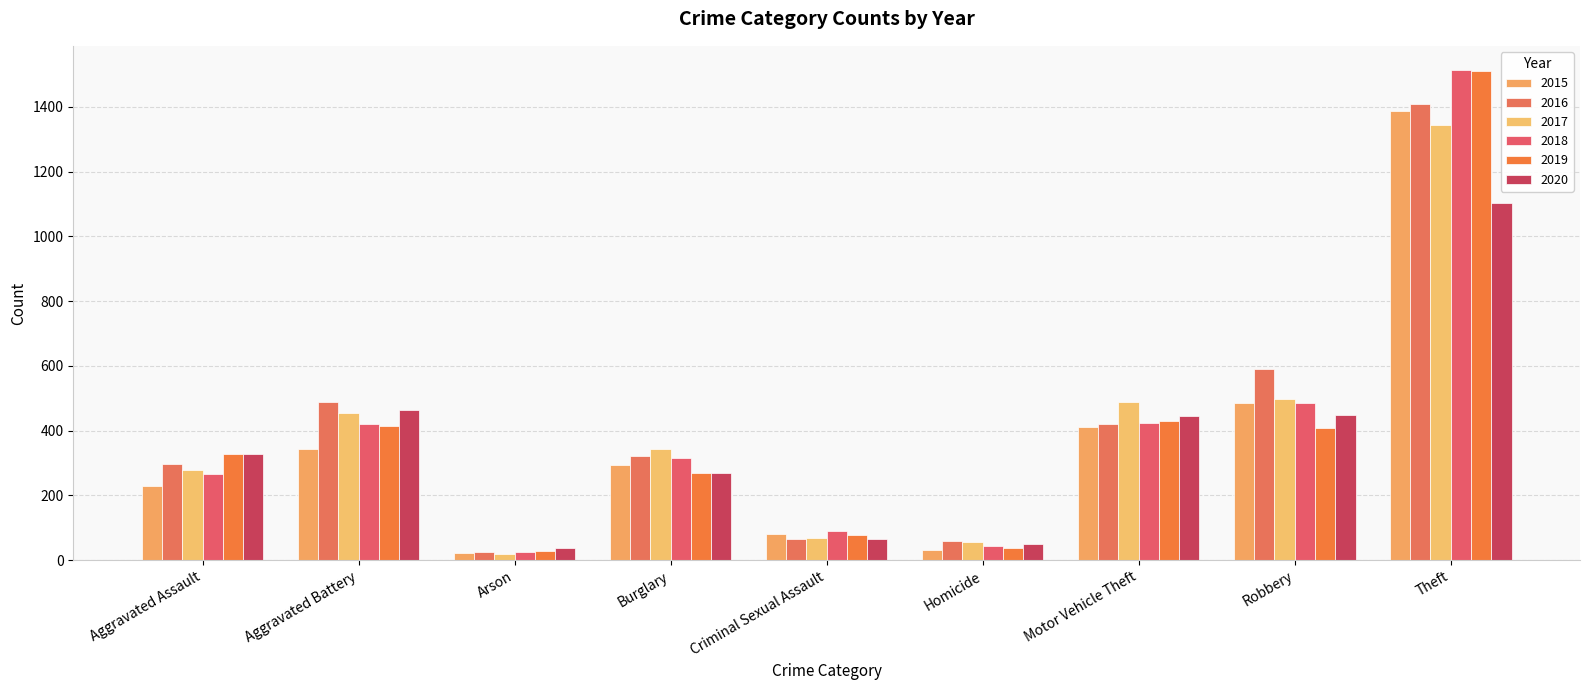

What is the value of the 2016 bar at the 7th from the left?

422